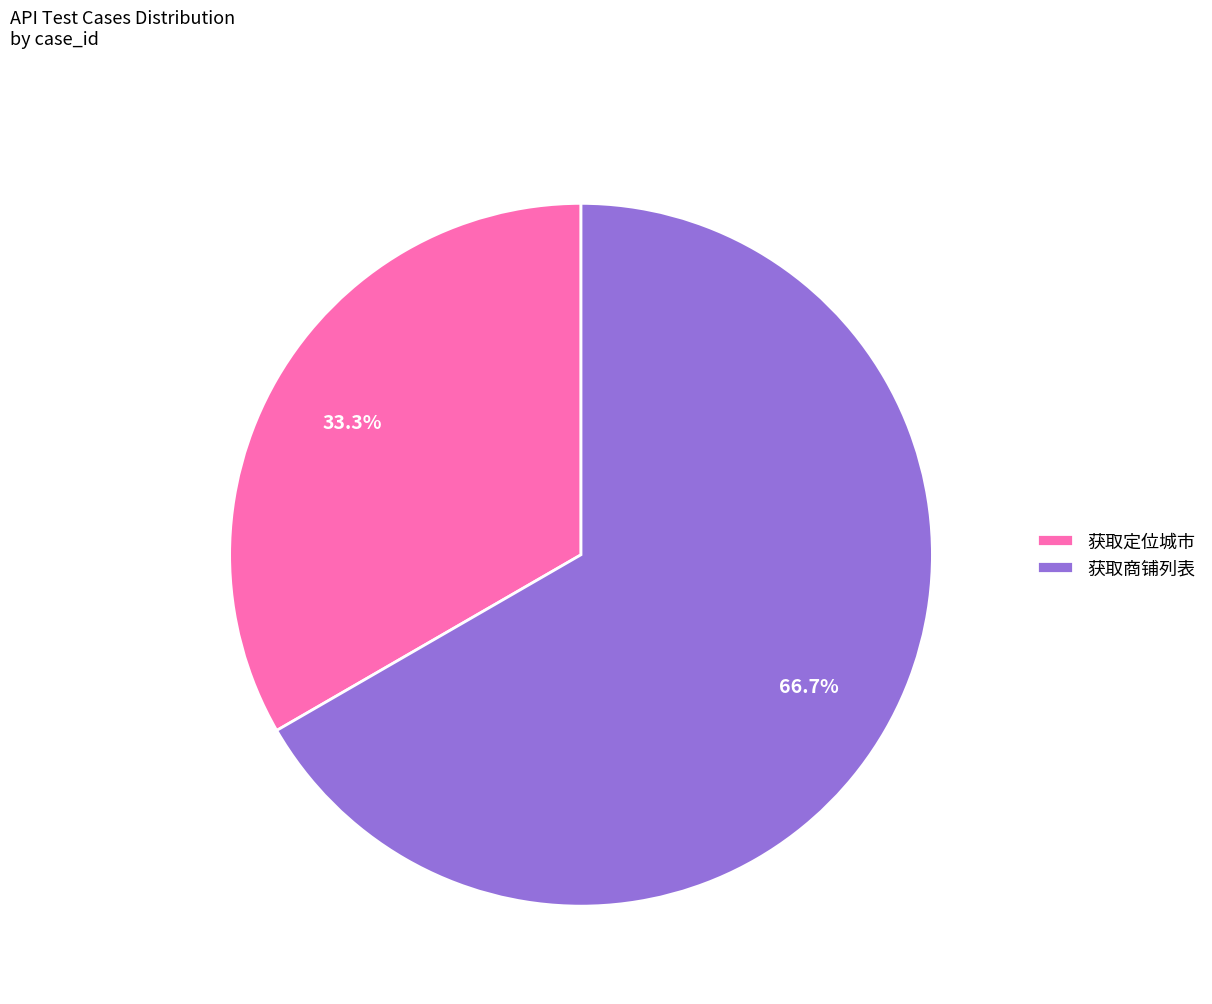

Is the sum of 获取定位城市 and 获取商铺列表 greater than half?

Yes